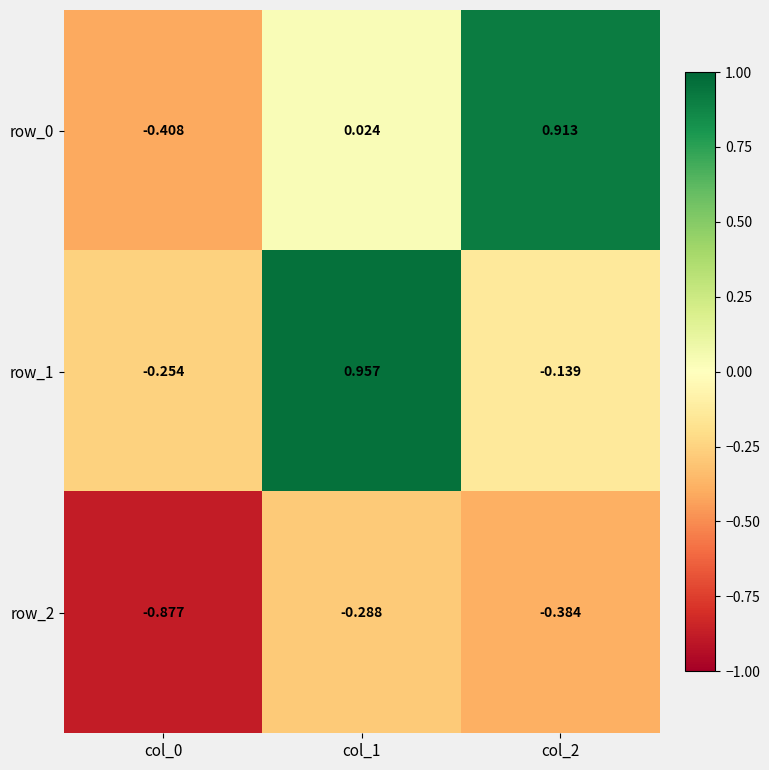

What is the spread (max minus min) of values at col_1?

1.2